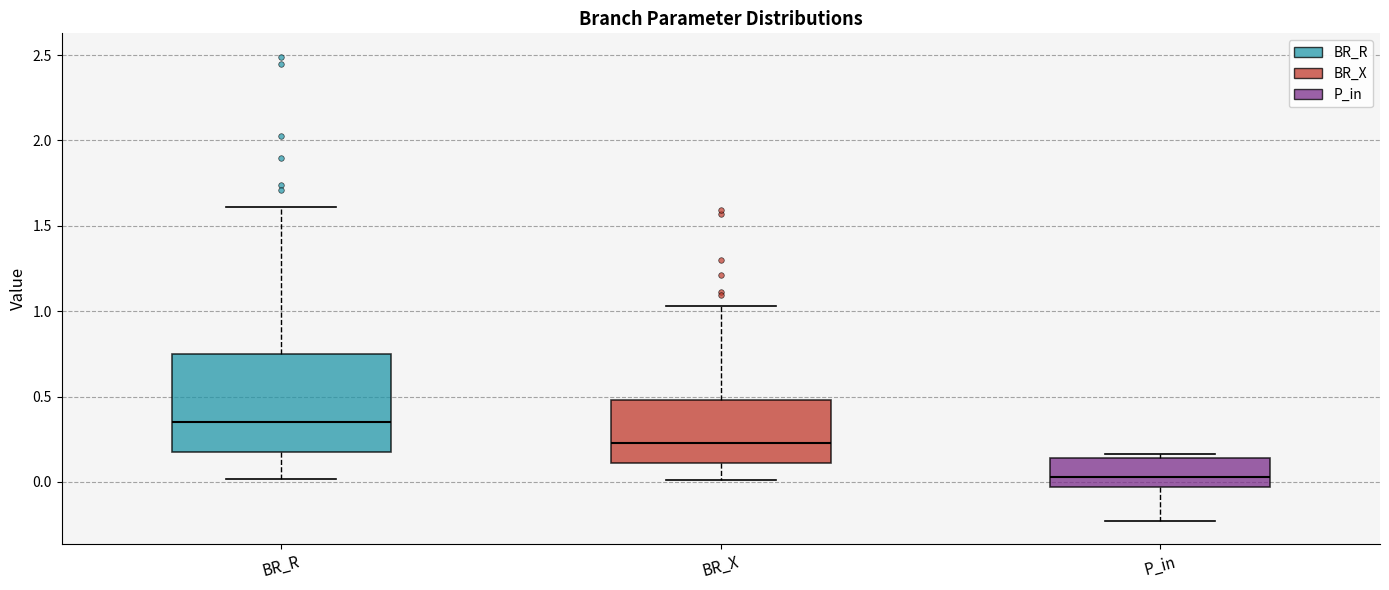

Reading left to right, read every box against the y-axis: the position of its median line, the range the box covers, and the ends of its whiskers. The values are not printed on the chart, so give them approximately, as read against the axis.

BR_R: median 0.35, box 0.20 to 0.75, whiskers 0.00 to 1.60
BR_X: median 0.25, box 0.10 to 0.50, whiskers 0.00 to 1.05
P_in: median 0.05, box -0.05 to 0.15, whiskers -0.25 to 0.15 (just above the box's upper edge)